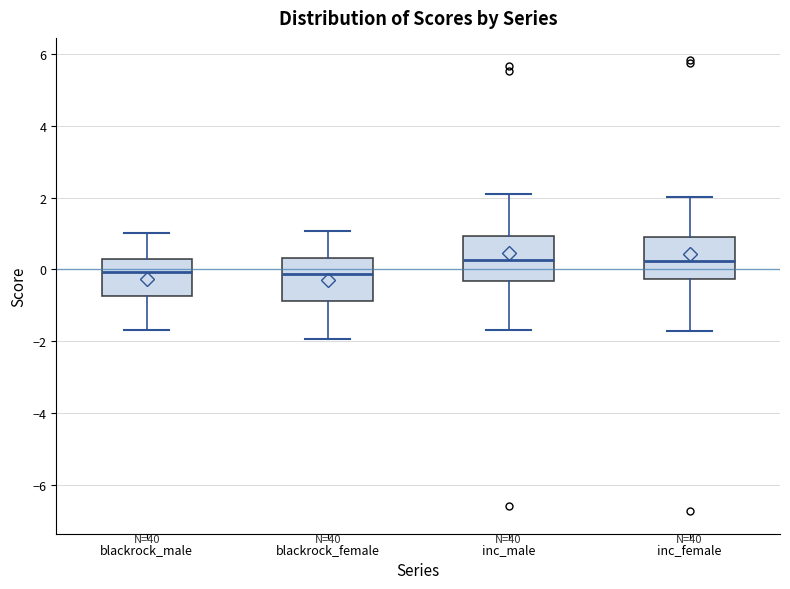

Where is the lower edge of the box for blackrock_female on the y-axis? The values are not printed on the chart, so give them approximately, as read against the axis.

-0.8